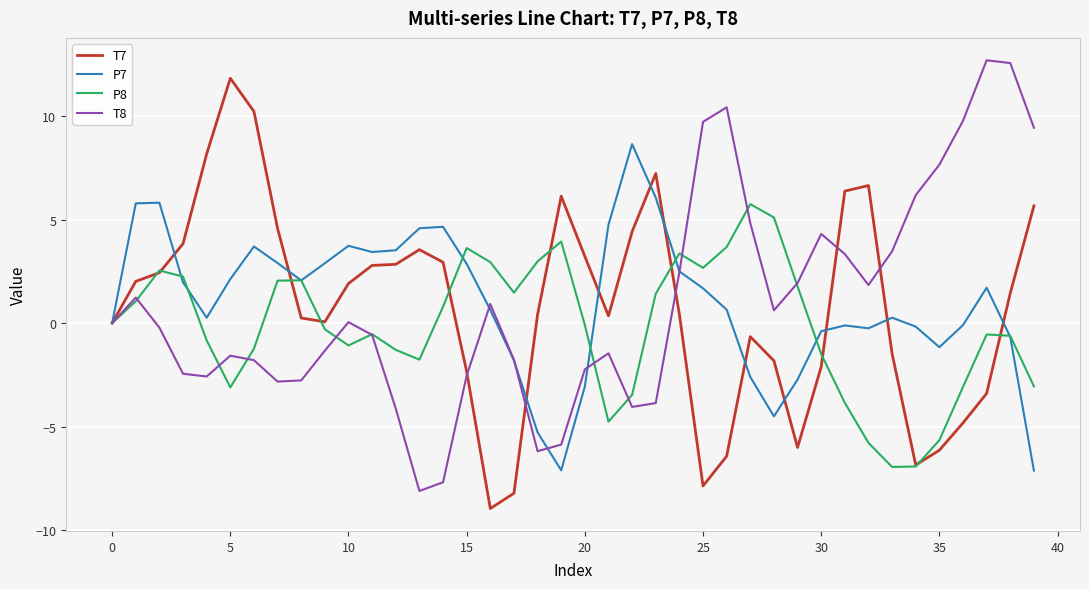

What is the maximum value shown in the chart?

12.7